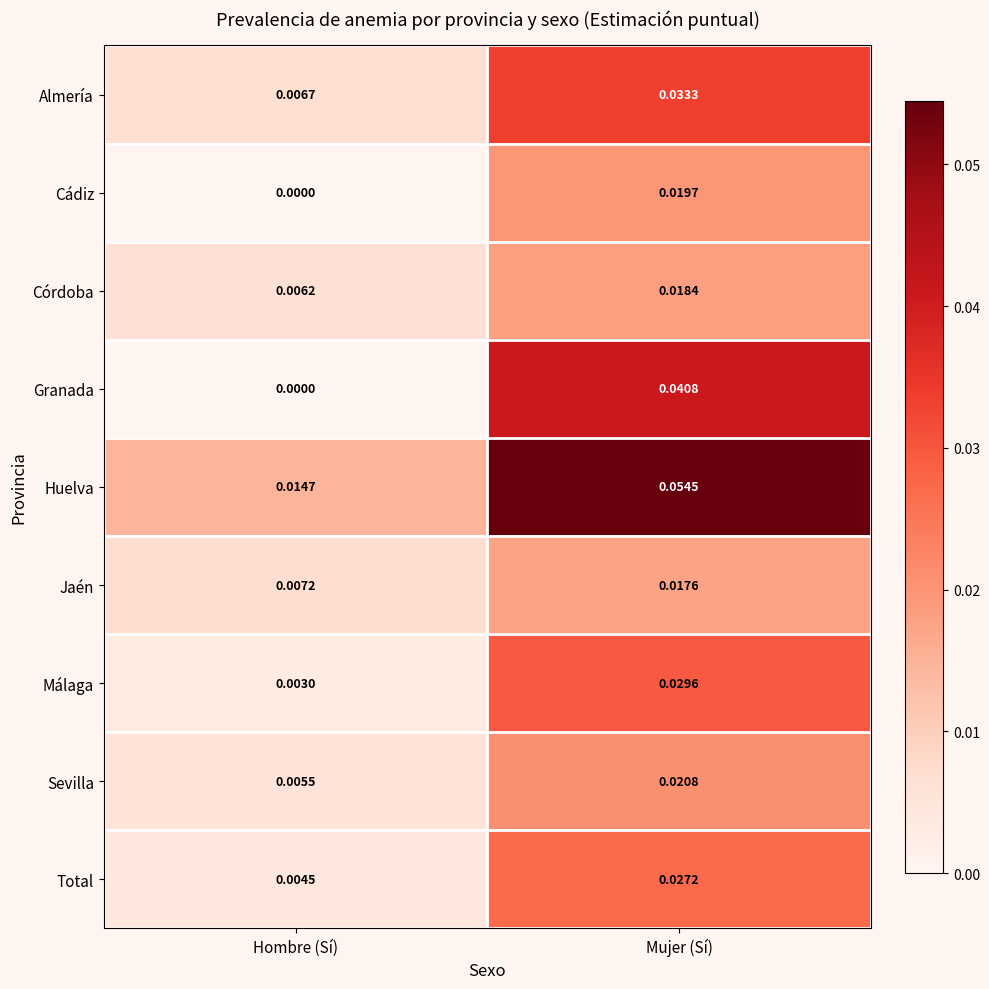

List the series in order of their peak value, highest first.

Huelva, Granada, Almería, Málaga, Total, Sevilla, Cádiz, Córdoba, Jaén